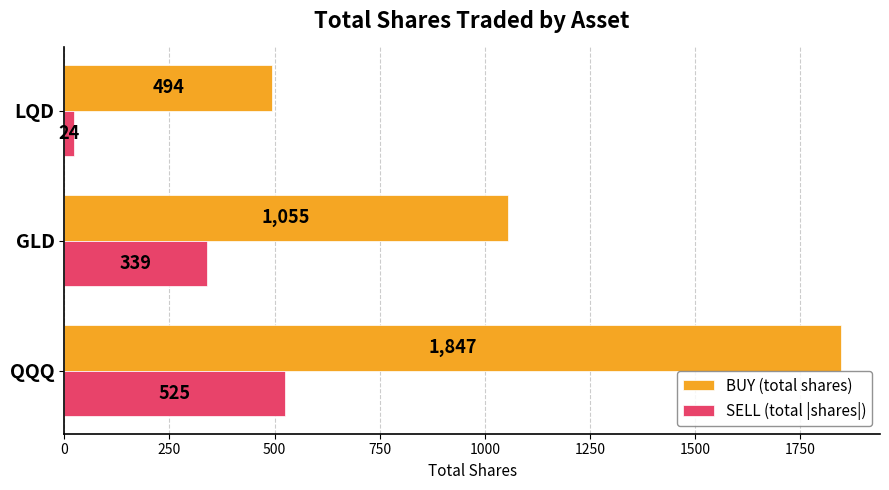

Which series has the largest range (max minus min)?

BUY (total shares)